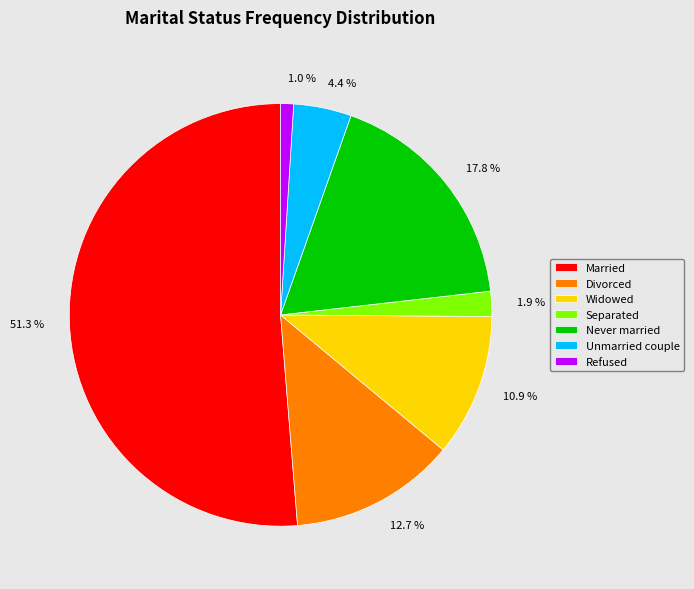

How many slices are in this pie chart?

7